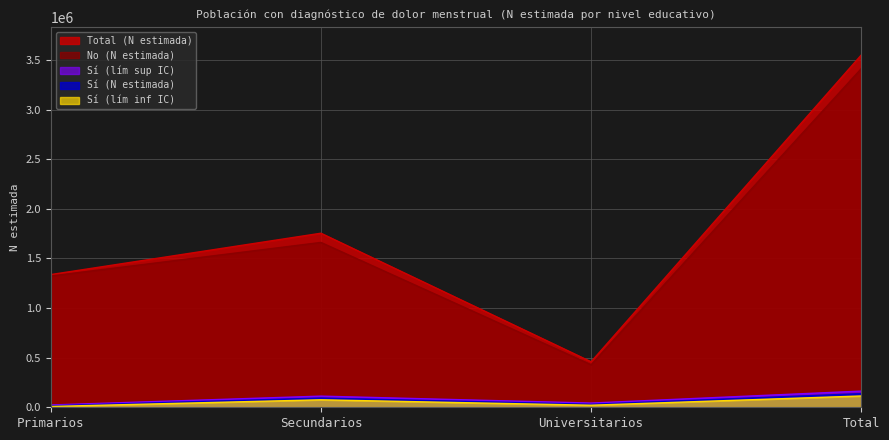

Where is No (N estimada) nearest to the value 1921197?

Secundarios